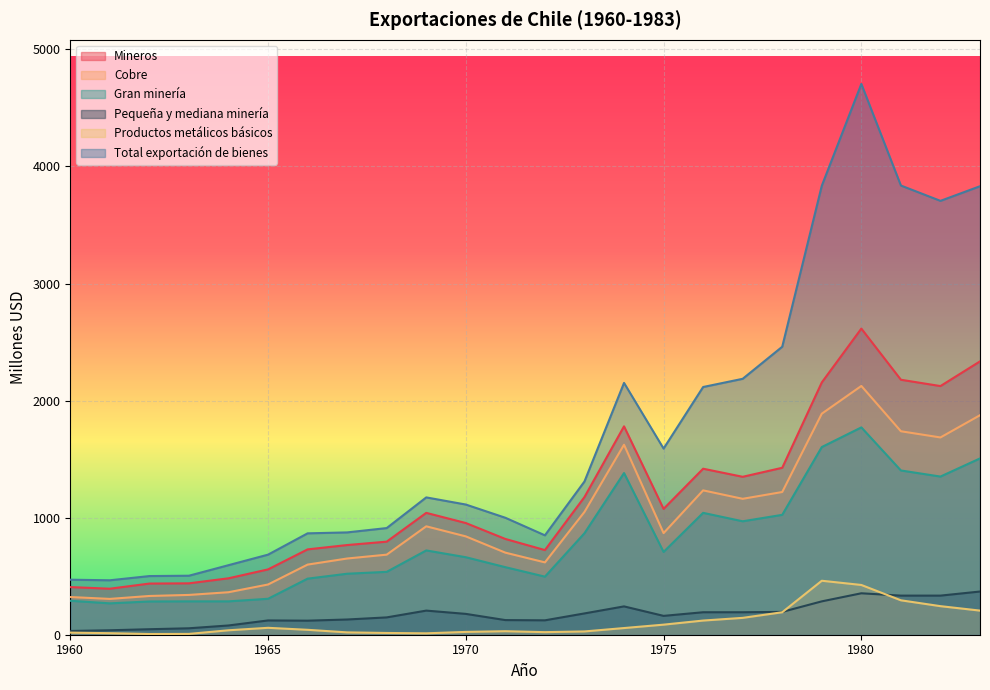

Where is Gran minería nearest to the value 1019?

1978